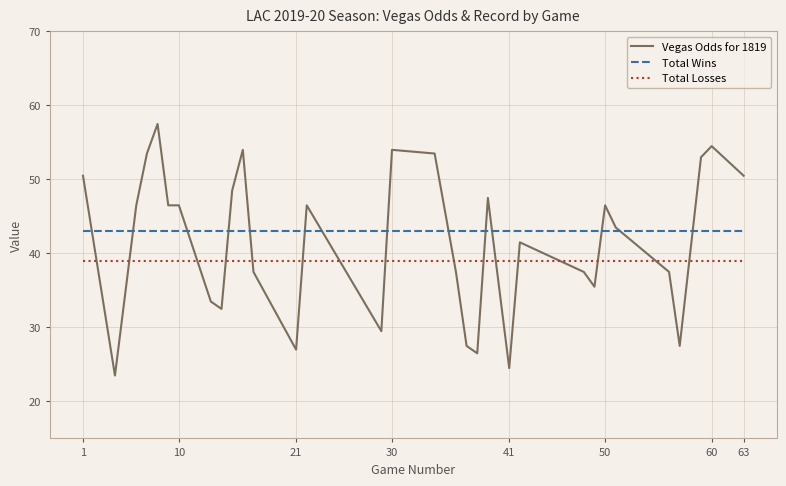

Reading left to right, extract all data points from this chart.

Vegas Odds for 1819: 50.5	23.5	46.5	53.5	57.5	46.5	46.5	33.5	32.5	48.5	54.0	37.5	27.0	46.5	29.5	54.0	53.5	37.5	27.5	26.5	47.5	24.5	41.5	37.5	35.5	46.5	43.5	37.5	27.5	53.0	54.5	50.5
Total Wins: 43.0	43.0	43.0	43.0	43.0	43.0	43.0	43.0	43.0	43.0	43.0	43.0	43.0	43.0	43.0	43.0	43.0	43.0	43.0	43.0	43.0	43.0	43.0	43.0	43.0	43.0	43.0	43.0	43.0	43.0	43.0	43.0
Total Losses: 39.0	39.0	39.0	39.0	39.0	39.0	39.0	39.0	39.0	39.0	39.0	39.0	39.0	39.0	39.0	39.0	39.0	39.0	39.0	39.0	39.0	39.0	39.0	39.0	39.0	39.0	39.0	39.0	39.0	39.0	39.0	39.0